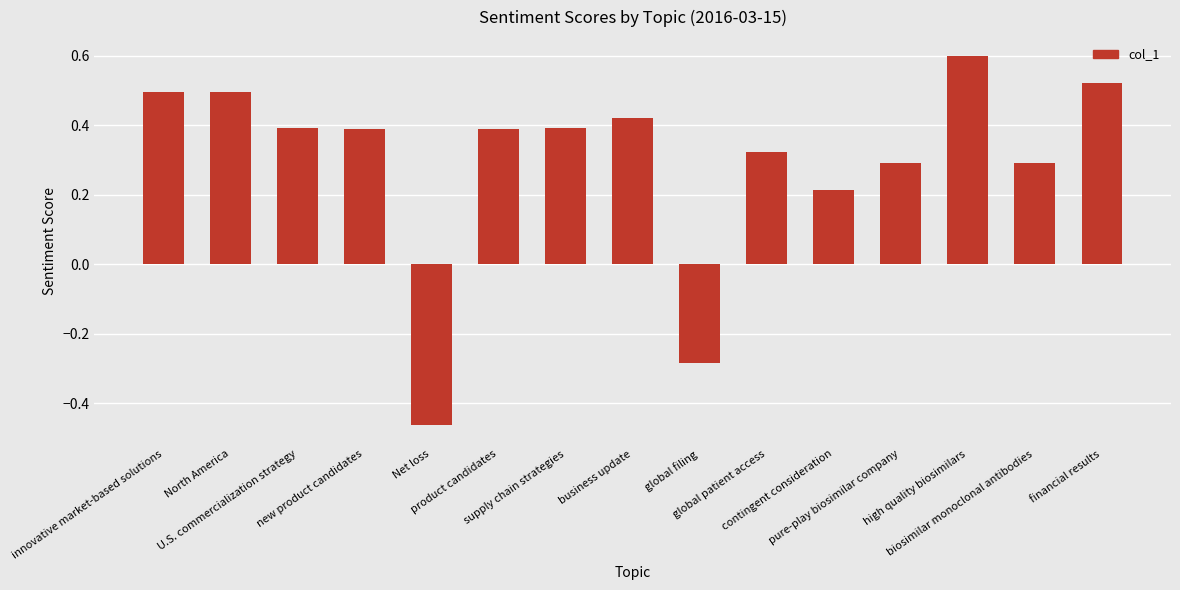

What is the difference between the second highest and minimum values?

1.0